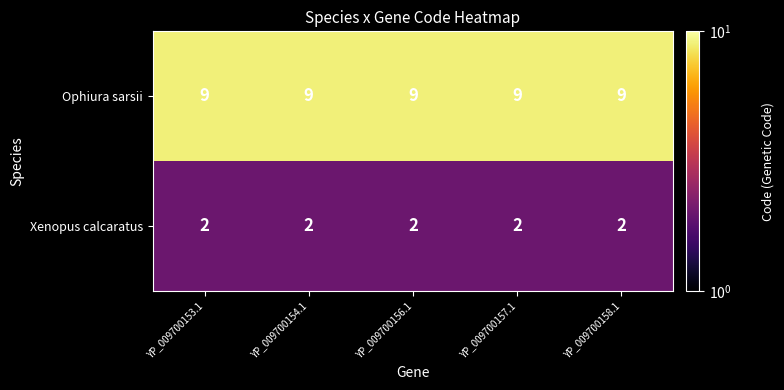

What is the difference between the highest and lowest values at YP_009700156.1?

7